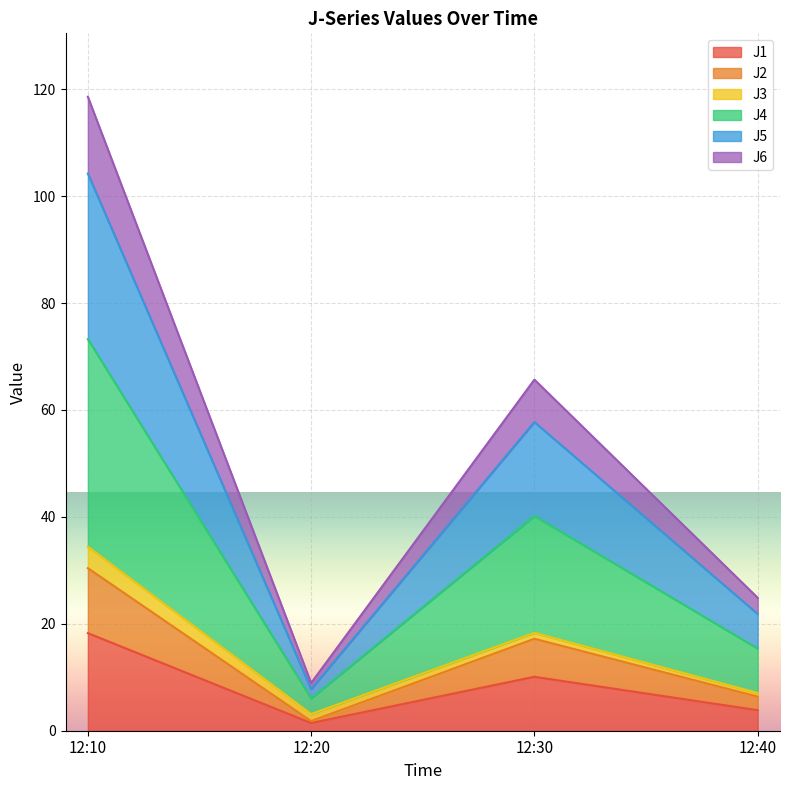

At which category is the sum across all series the highest?

12:10